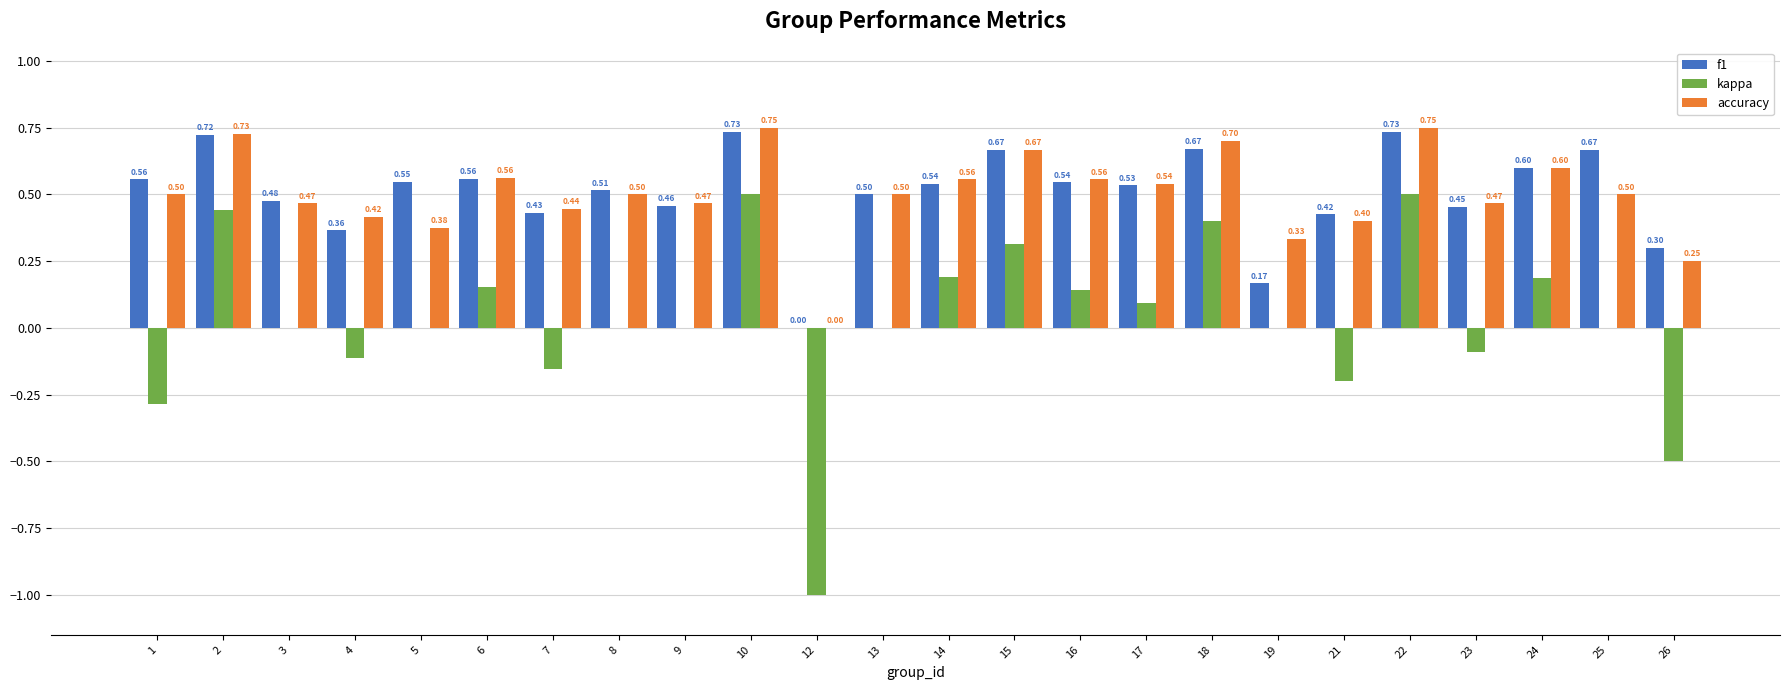

Are the bars grouped side by side (vs. stacked)?

Yes